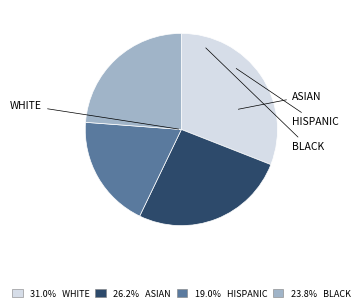

How many slices are in this pie chart?

4